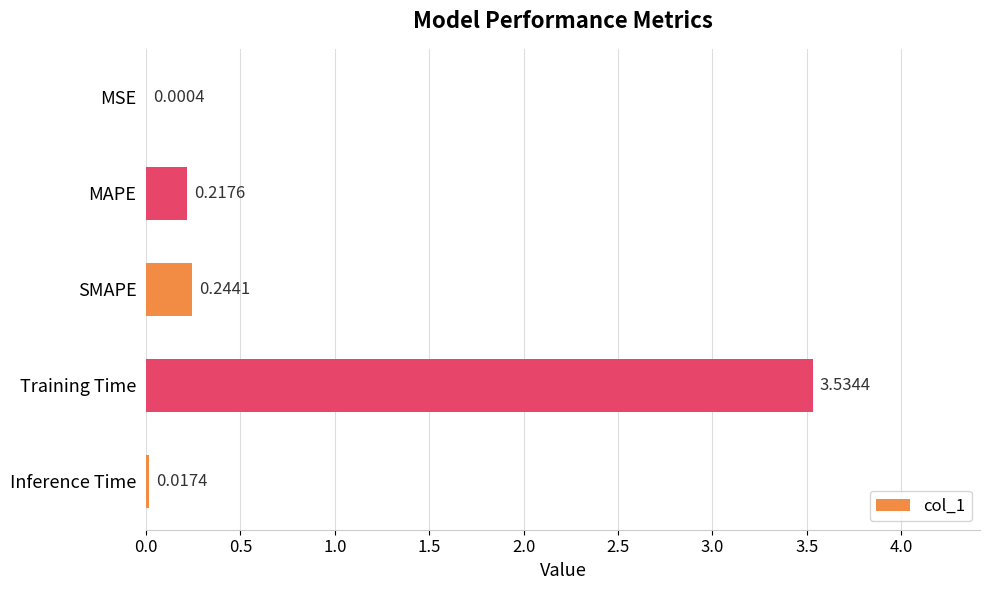

Which label corresponds to the largest value in the chart?

Training Time